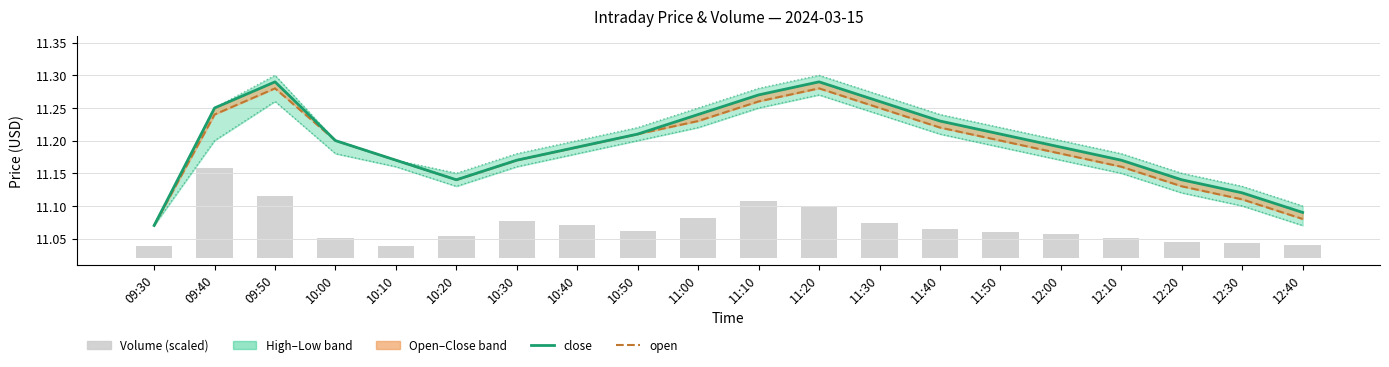

Between 09:50 and 11:20, which series saw the biggest shift?

low